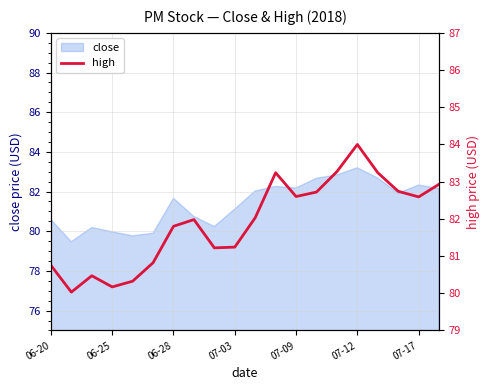

At which label does close reach its peak?

07-12